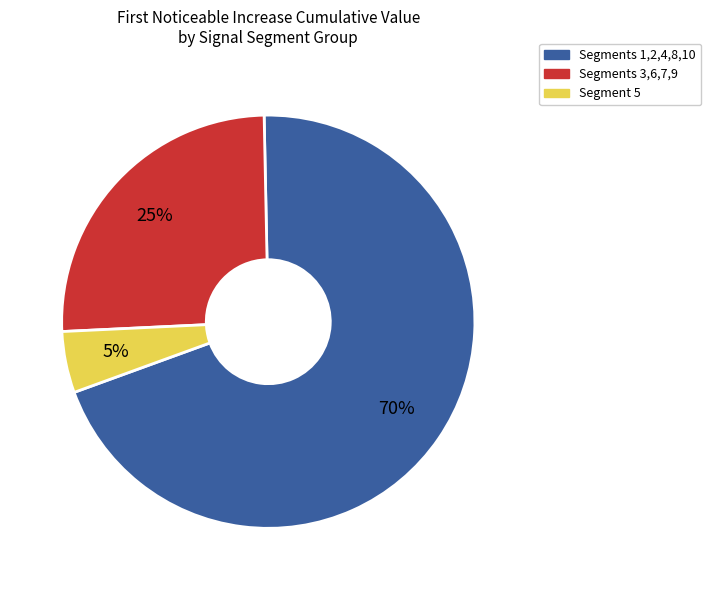

The Segments 1,2,4,8,10 slice represents 70% of the pie. True or false?

True